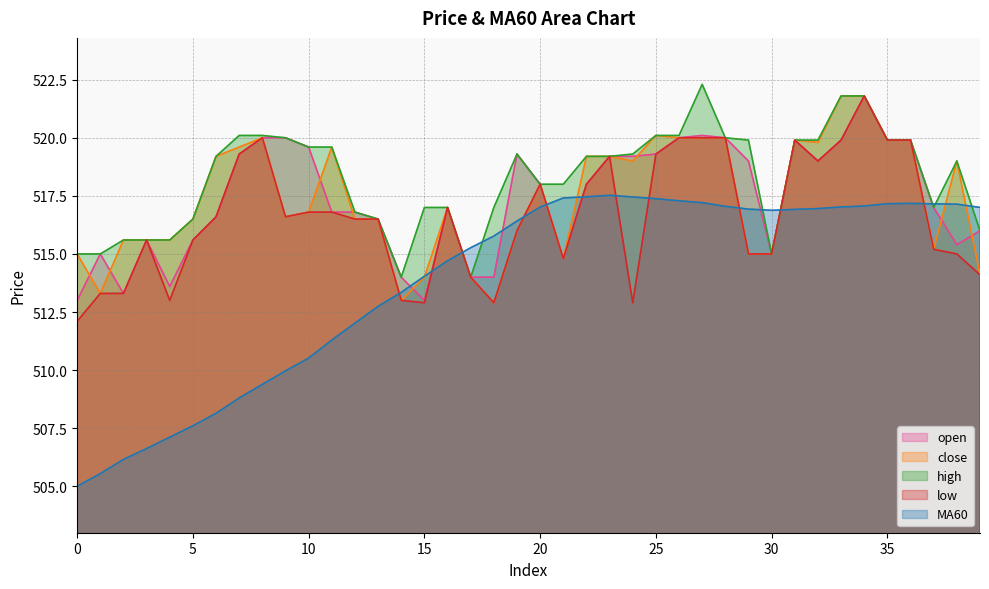

What are all the series names shown in the legend?

open, close, high, low, MA60